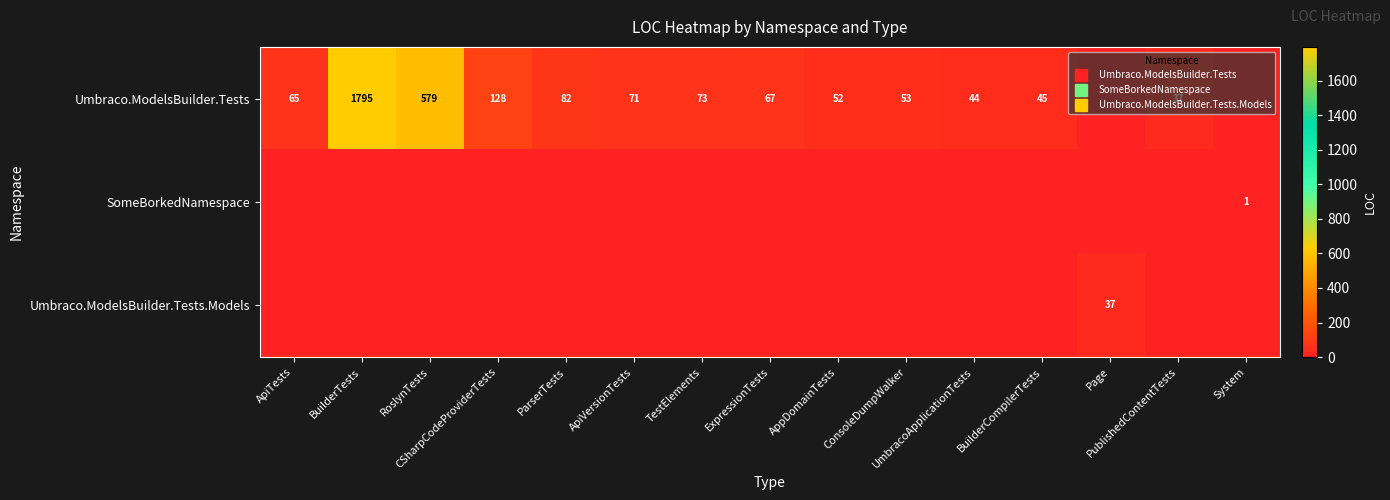

Rank the series at Page from highest to lowest value.

Umbraco.ModelsBuilder.Tests.Models, Umbraco.ModelsBuilder.Tests, SomeBorkedNamespace